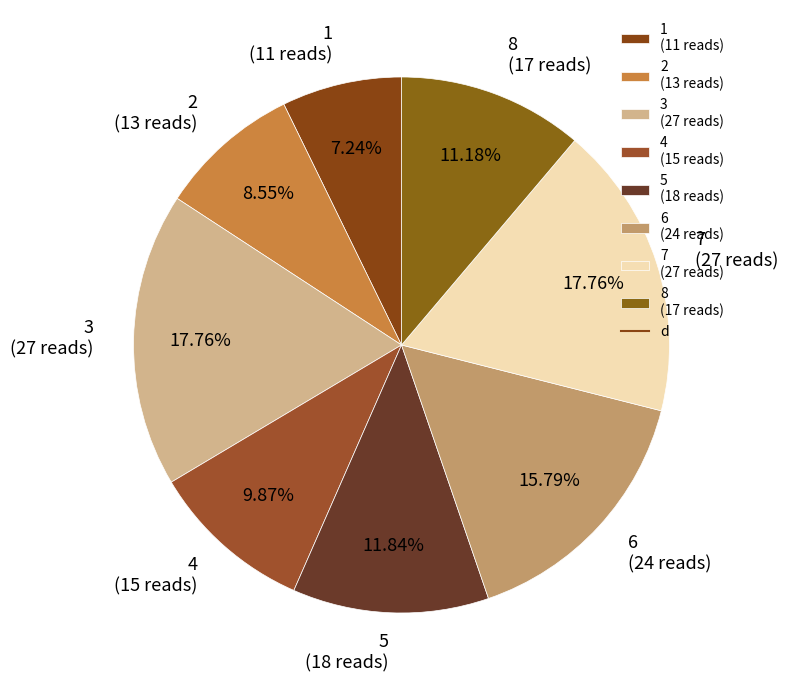

What is the ratio of the value at 1 (11 reads) to the value at 6 (24 reads)?

0.5